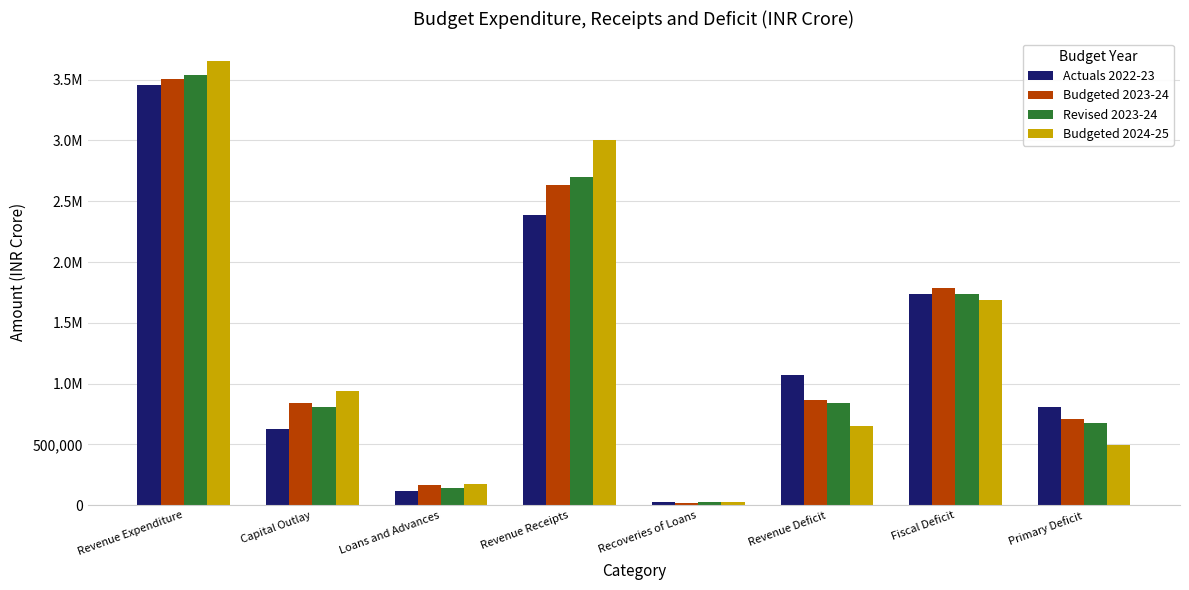

Is the value of Budgeted 2024-25 at Revenue Receipts greater than the value of Revised 2023-24 at Primary Deficit?

Yes